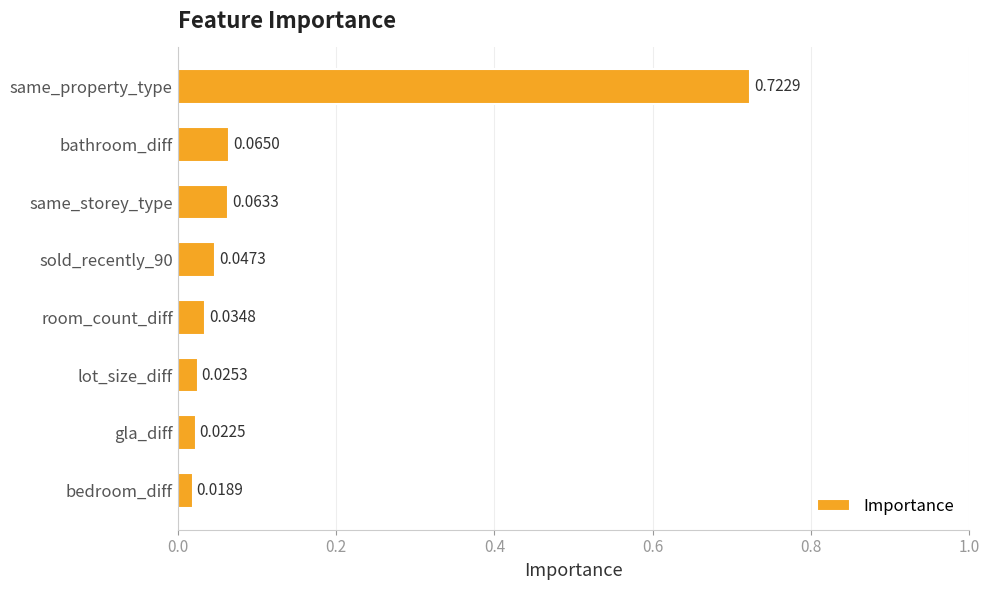

Rank the categories by value from highest to lowest.

same_property_type, bathroom_diff, same_storey_type, sold_recently_90, room_count_diff, lot_size_diff, gla_diff, bedroom_diff